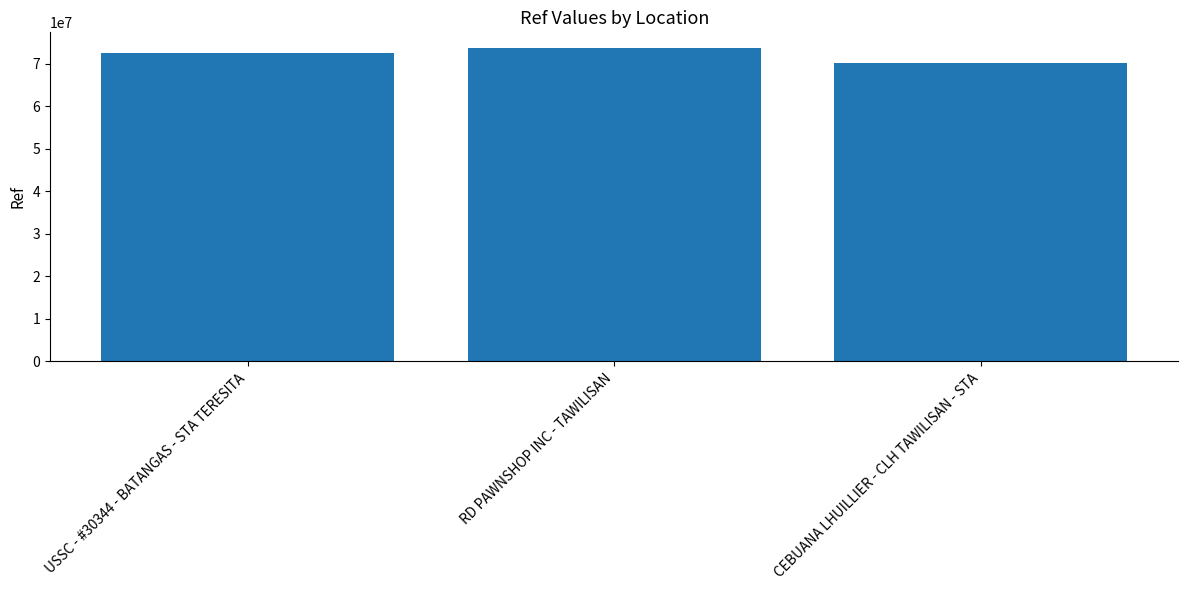

Which label corresponds to the largest value in the chart?

RD PAWNSHOP INC - TAWILISAN